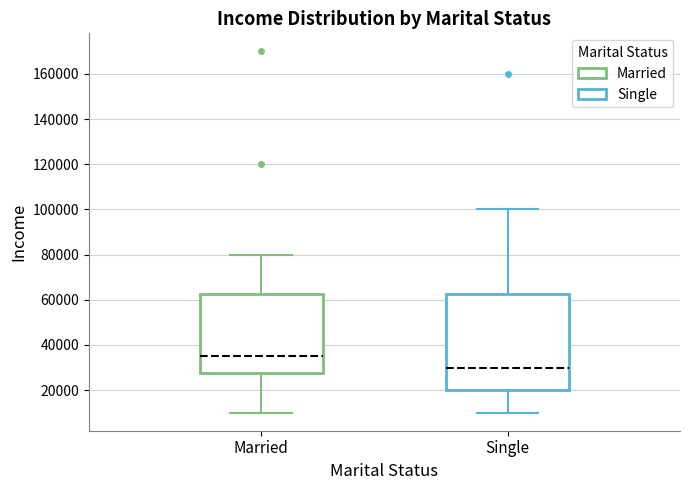

Reading left to right, read every box against the y-axis: the position of its median line, the range the box covers, and the ends of its whiskers. The values are not printed on the chart, so give them approximately, as read against the axis.

Married: median 36000, box 28000 to 62000, whiskers 10000 to 80000
Single: median 30000, box 20000 to 62000, whiskers 10000 to 100000